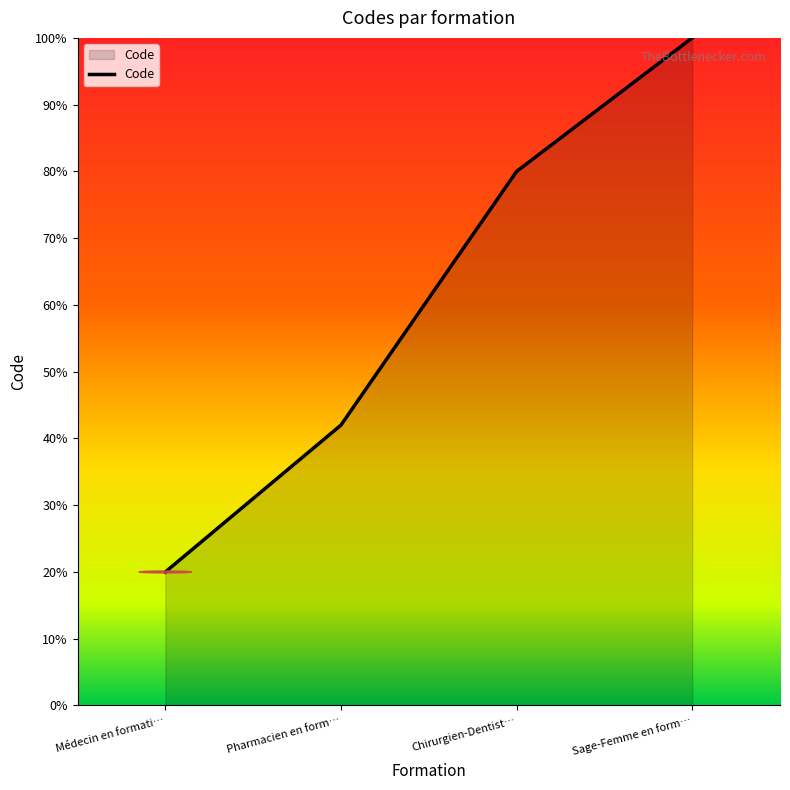

What is the ratio of the value at Pharmacien en form… to the value at Sage-Femme en form…?

0.4